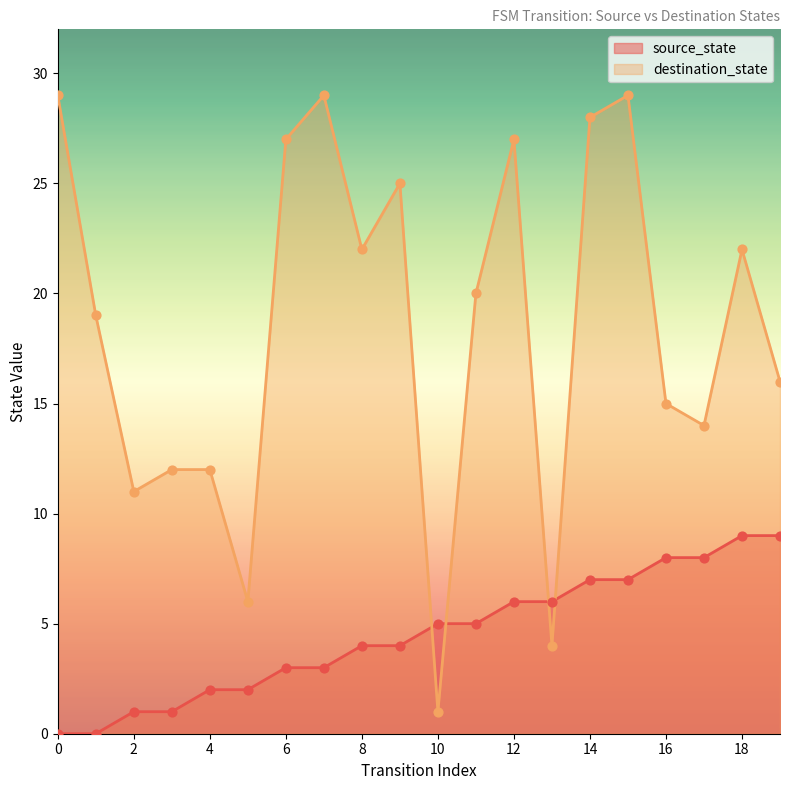

What is the total value across all series at 3?

13